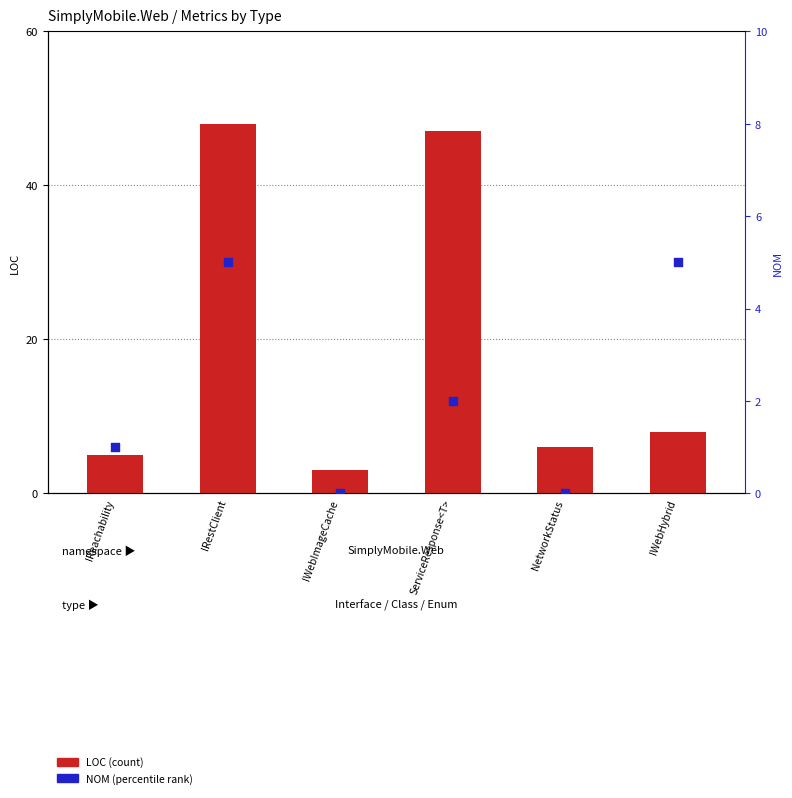

Which series contains the lowest Y value?

NOM (percentile)